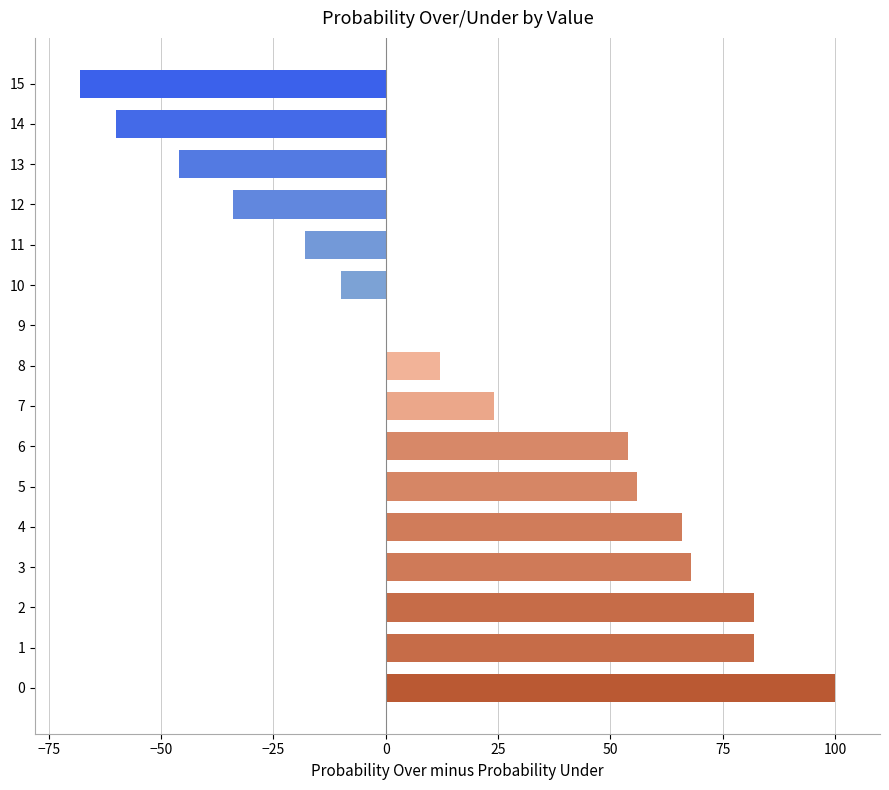

Reading bottom to top, extract all data points from this chart.

0=100	1=82	2=82	3=68	4=66	5=56	6=54	7=24	8=12	9=0	10=-10	11=-18	12=-34	13=-46	14=-60	15=-68